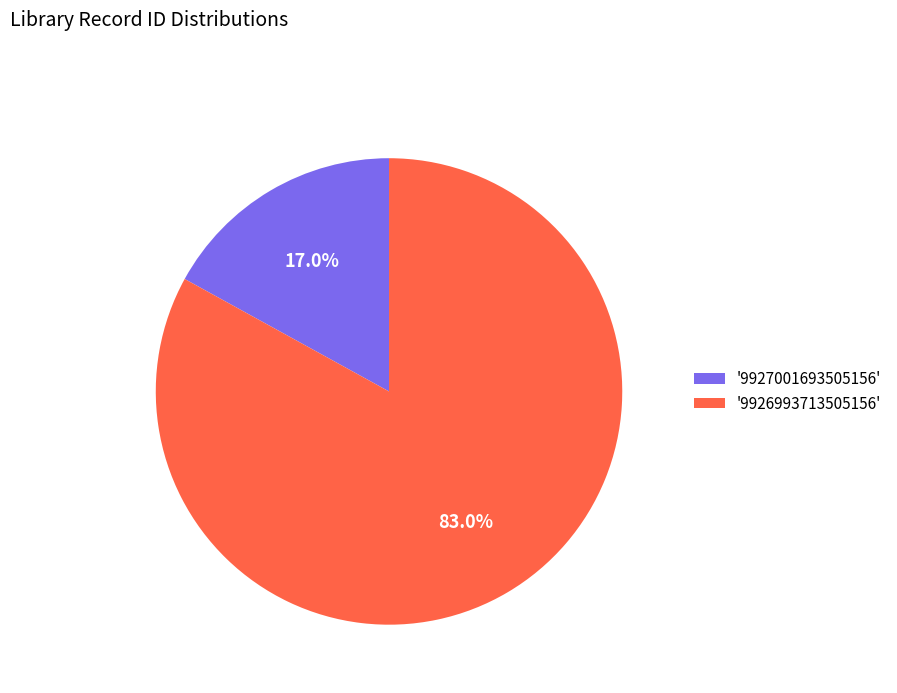

What is the total percentage of '9927001693505156' and '9926993713505156'?

100.0%